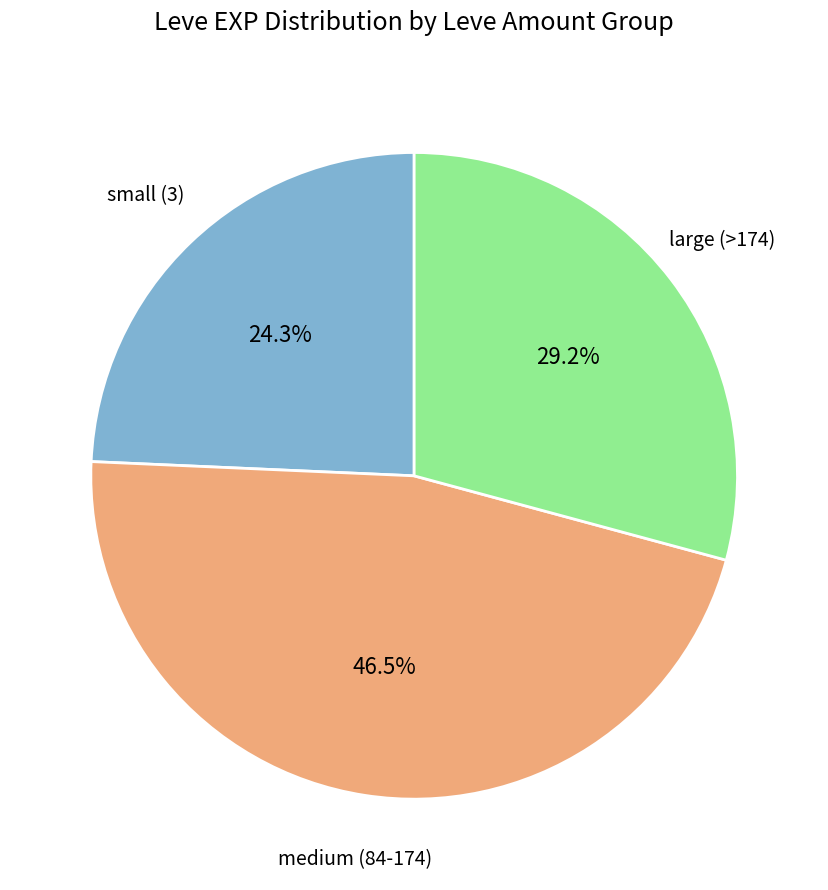

How many segments does this pie chart have?

3